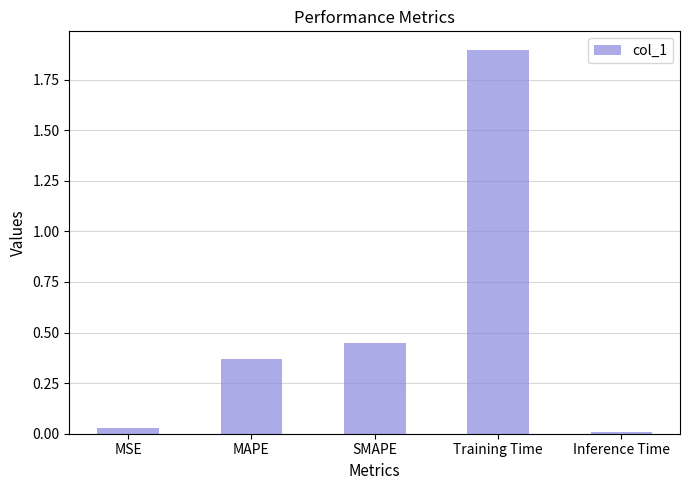

What is the label of the 1st bar from the right?

Inference Time